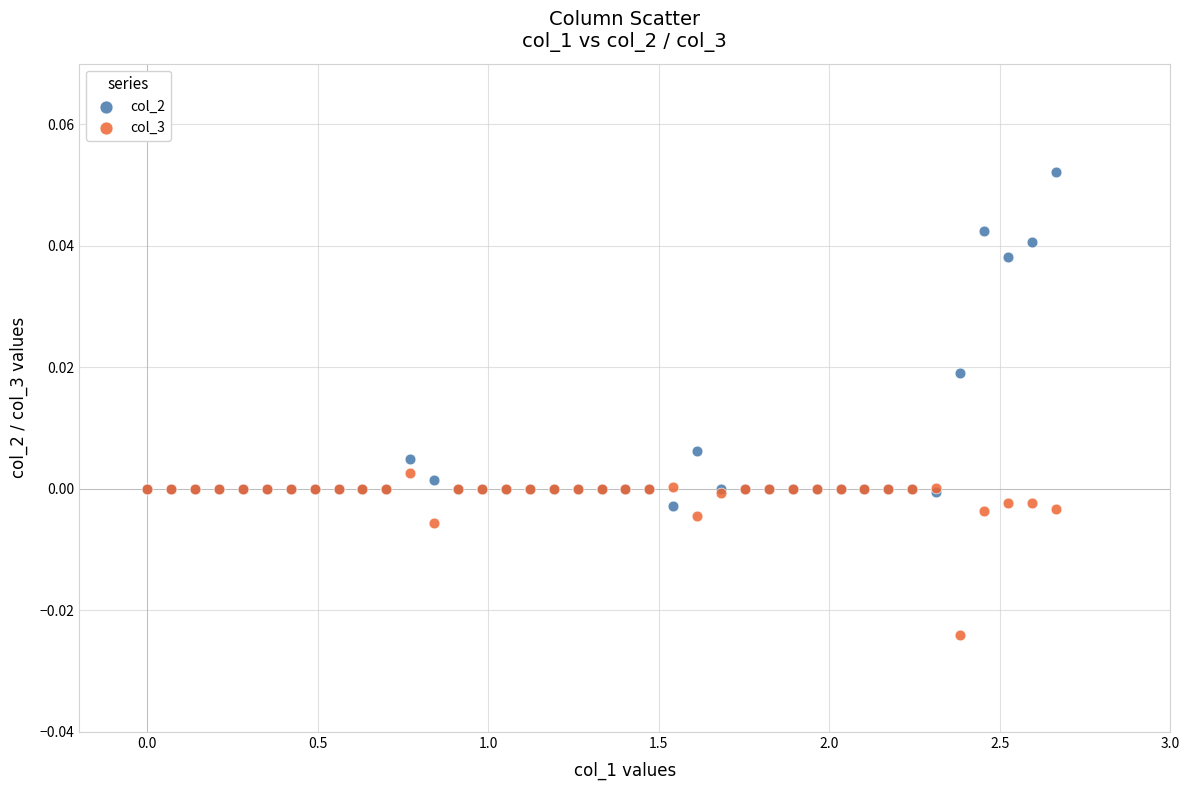

What is the X range (max minus min) for the scatter plot?

2.7